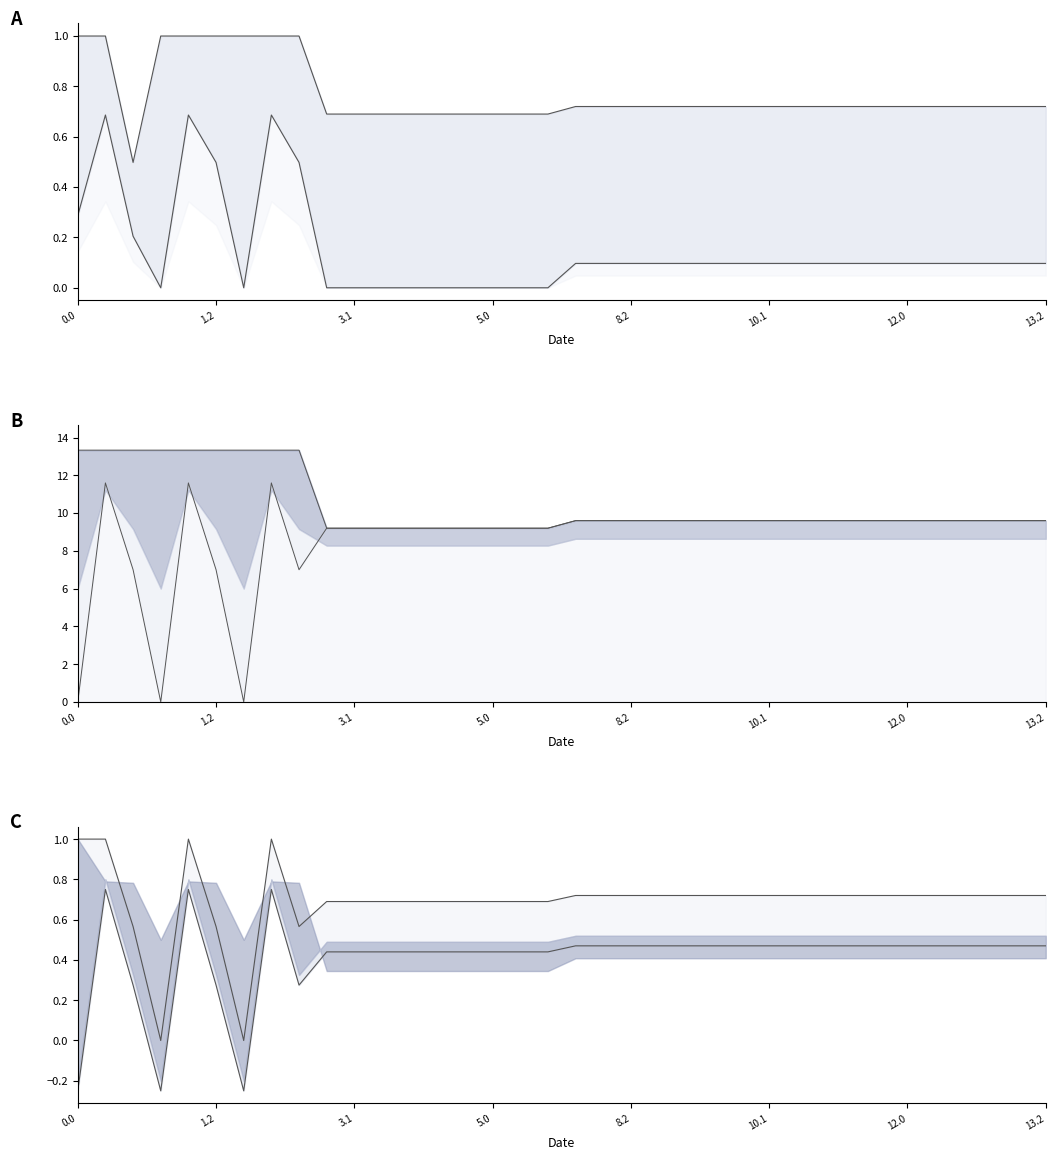

What is the difference between the col_2 upper values at 0.0 and 31?

3.7